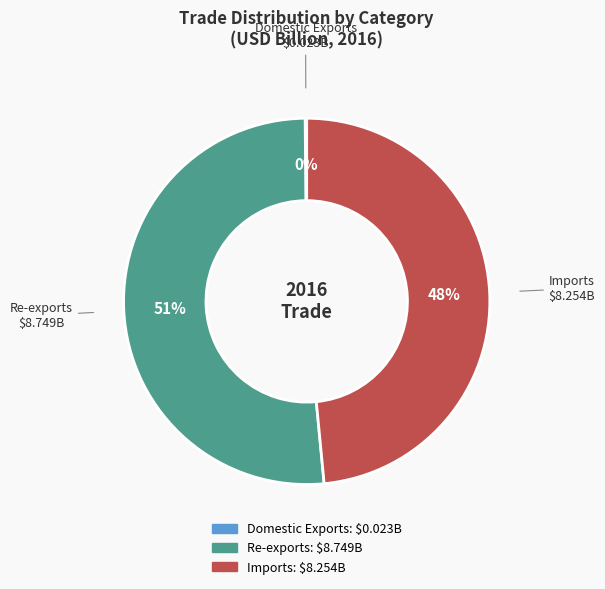

To the nearest percent, what is the average slice percentage?

33%